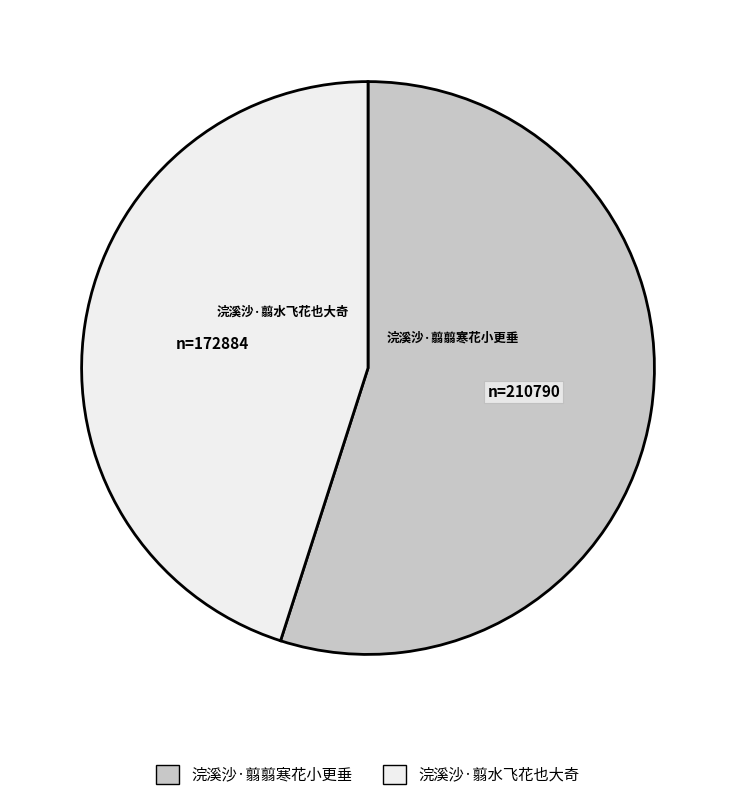

Does 浣溪沙·翦水飞花也大奇 account for over 50% of the chart?

No